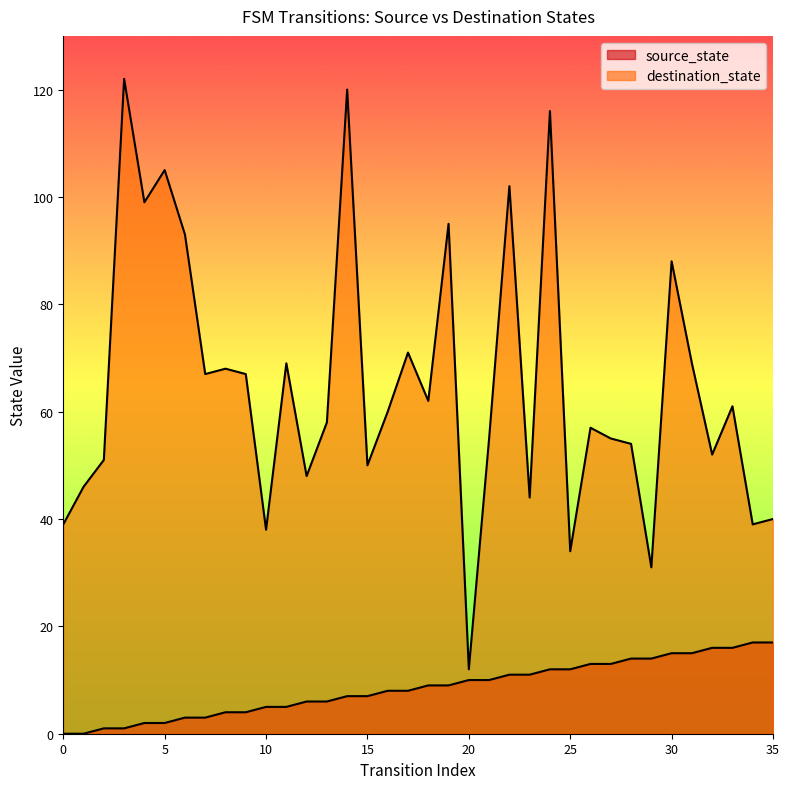

Is it true that source_state equals 9 at 18?

True